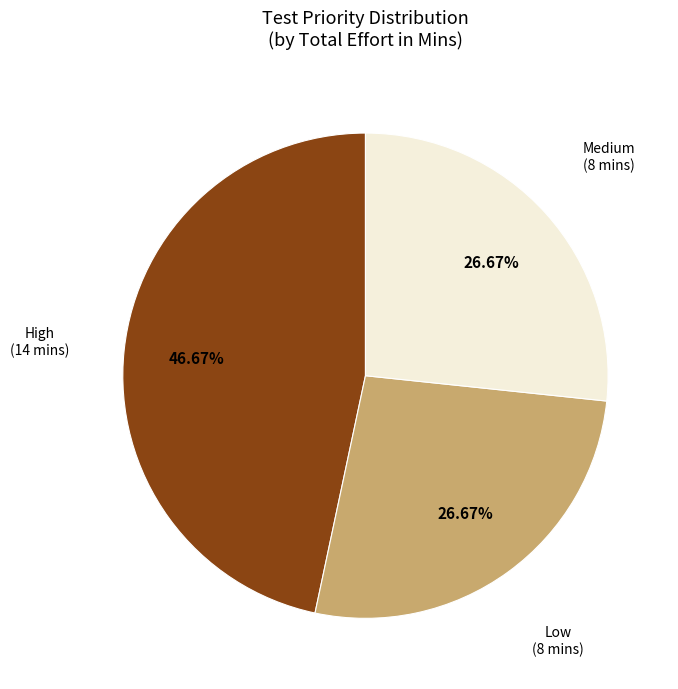

Does any single category account for the majority?

No